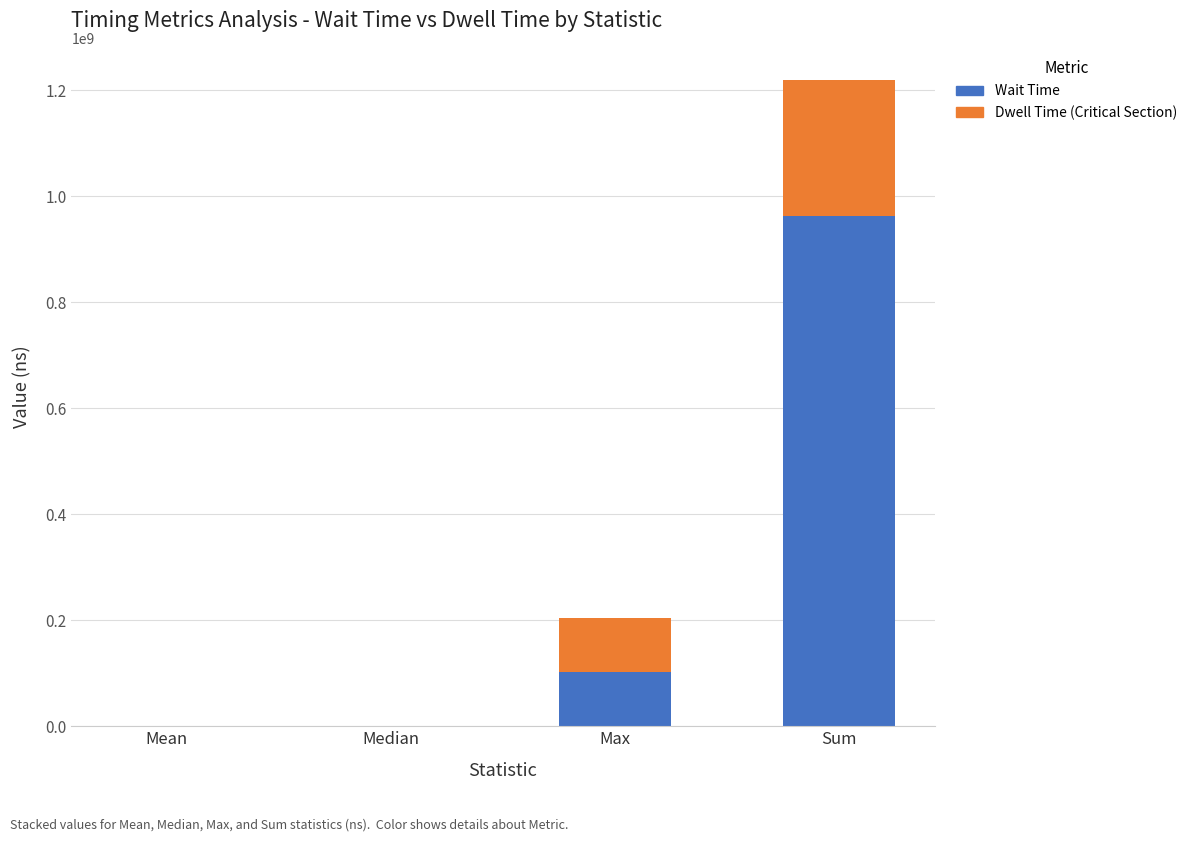

What is the sum of the Wait Time values at Sum and Max?

1064934900.0